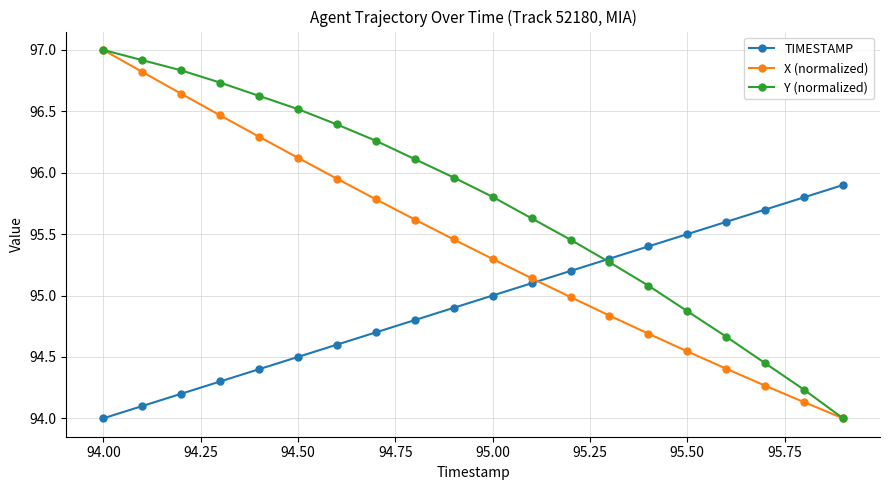

What is the value of the X (normalized) point at the 11th from the left?

95.3